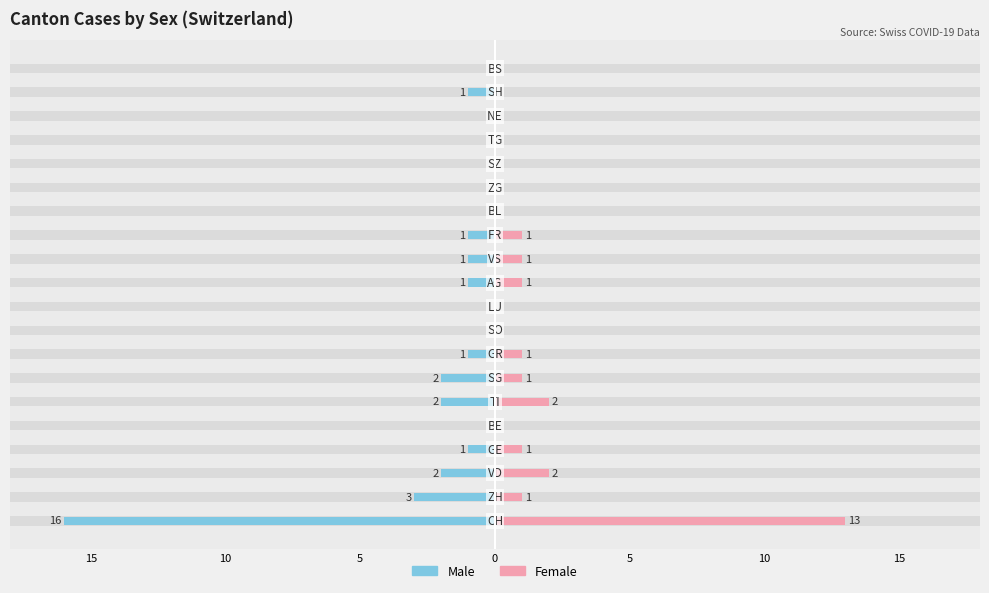

How many groups of bars are there?

20